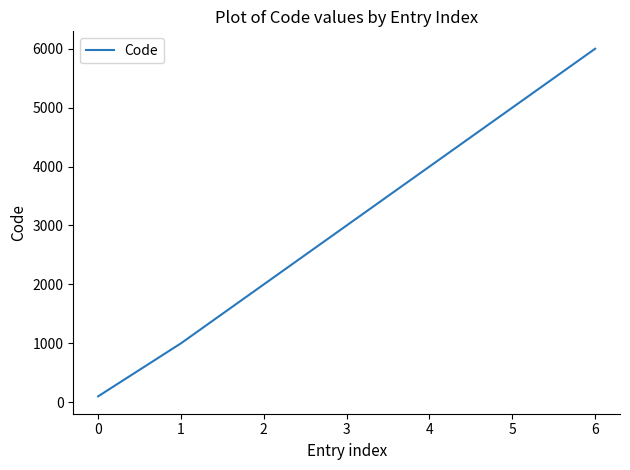

List the labels in order of value, largest first.

6, 5, 4, 3, 2, 1, 0